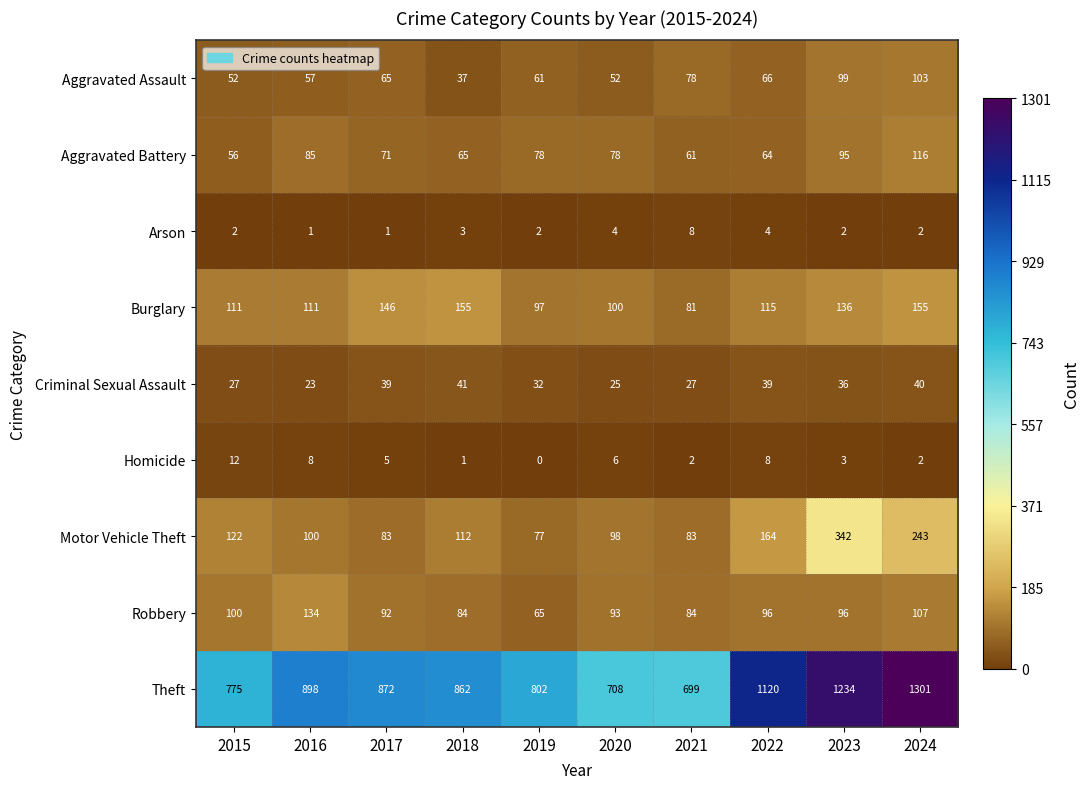

The value of Motor Vehicle Theft at 2017 is 83. True or false?

True